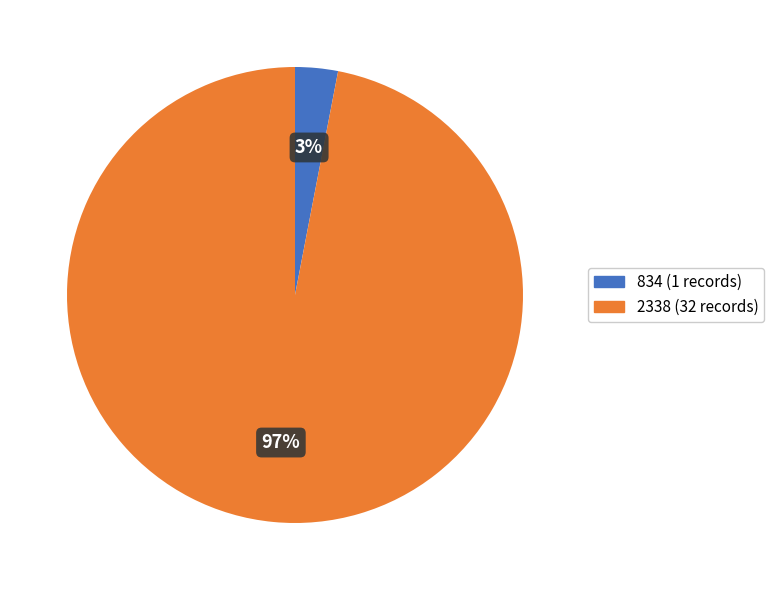

What is the smallest slice in the pie chart?

834